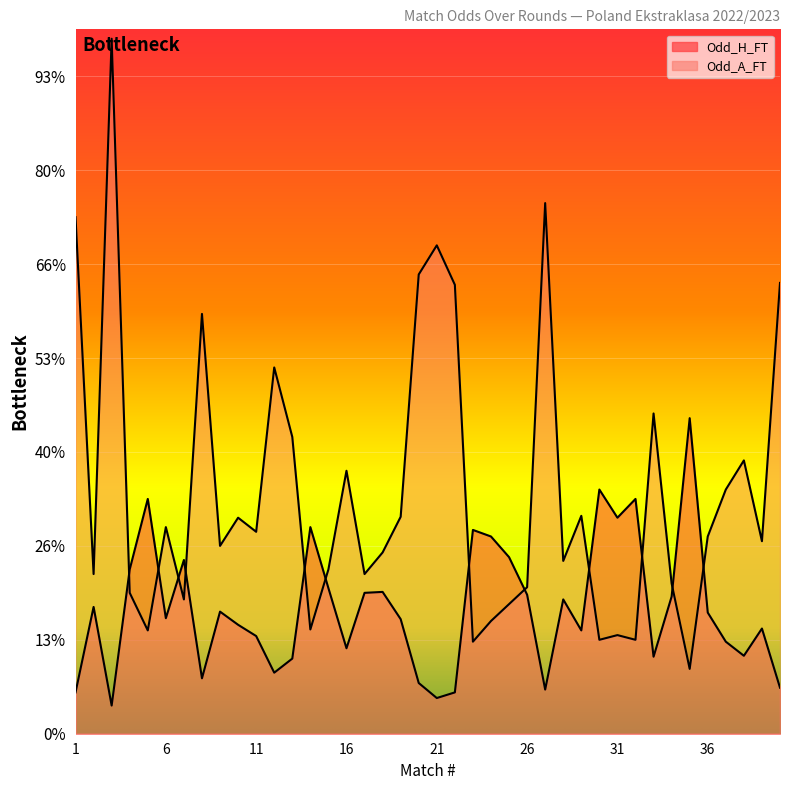

Reading left to right, what are all the values shown in this chart?

Odd_H_FT: 1=1.4	2=2.4	3=1.3	4=2.8	5=3.5	6=2.2	7=2.9	8=1.6	9=2.3	10=2.2	11=2.0	12=1.6	13=1.8	14=3.2	15=2.5	16=1.9	17=2.5	18=2.5	19=2.2	20=1.5	21=1.4	22=1.4	23=3.2	24=3.1	25=2.9	26=2.5	27=1.5	28=2.4	29=2.1	30=3.6	31=3.3	32=3.5	33=1.8	34=2.5	35=4.4	36=2.3	37=2.0	38=1.8	39=2.1	40=1.5
Odd_A_FT: 1=6.5	2=2.7	3=8.4	4=2.5	5=2.1	6=3.2	7=2.4	8=5.5	9=3.0	10=3.3	11=3.1	12=4.9	13=4.2	14=2.1	15=2.8	16=3.8	17=2.7	18=2.9	19=3.3	20=5.9	21=6.2	22=5.8	23=2.0	24=2.2	25=2.4	26=2.6	27=6.7	28=2.8	29=3.3	30=2.0	31=2.0	32=2.0	33=4.4	34=2.6	35=1.7	36=3.1	37=3.6	38=3.9	39=3.0	40=5.8